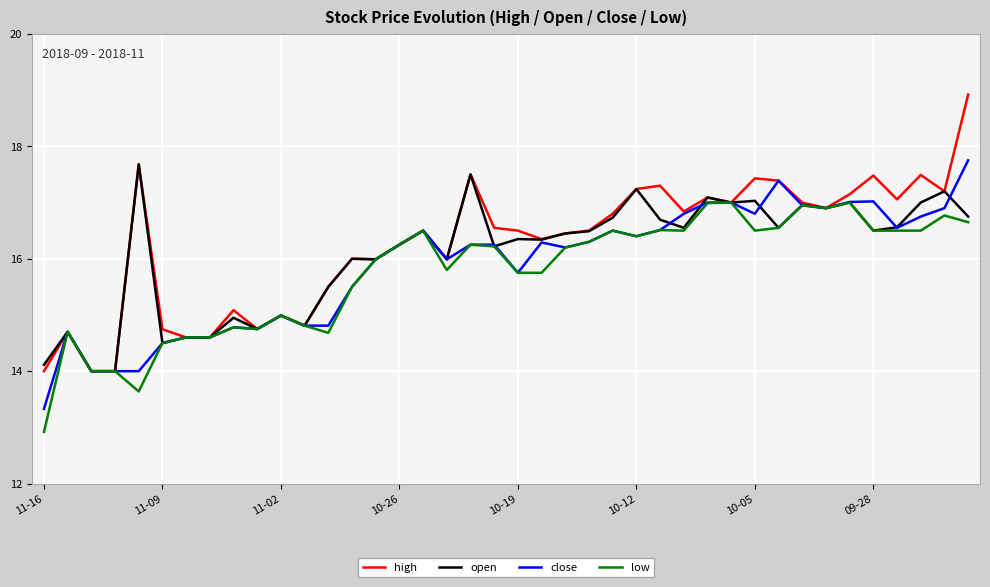

What is the maximum value for high?

18.9